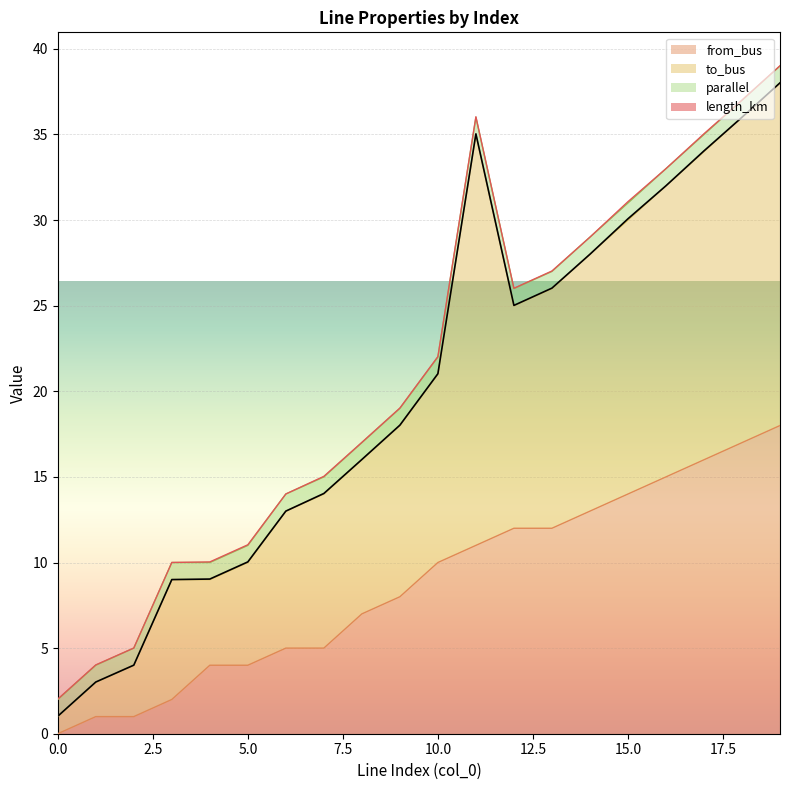

What is the value of the from_bus point at the 2nd from the left?

1.0